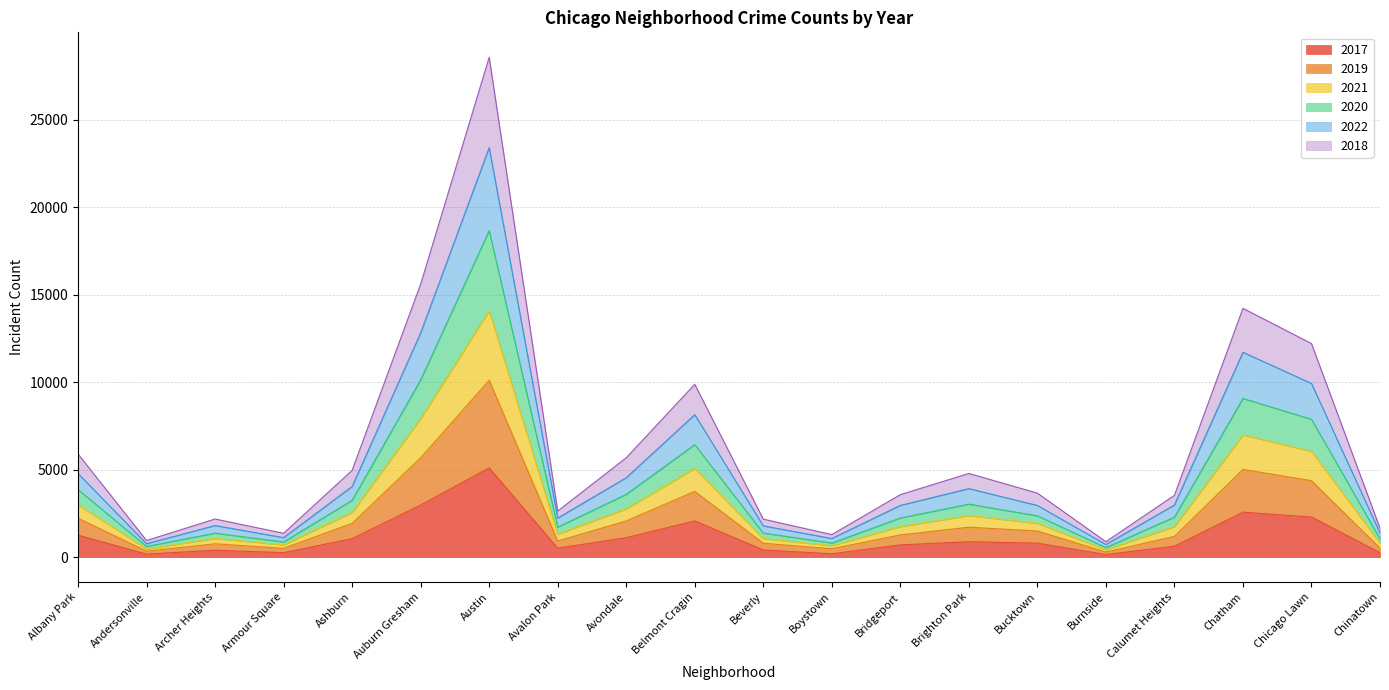

Which series changed the most between Beverly and Calumet Heights?

2020